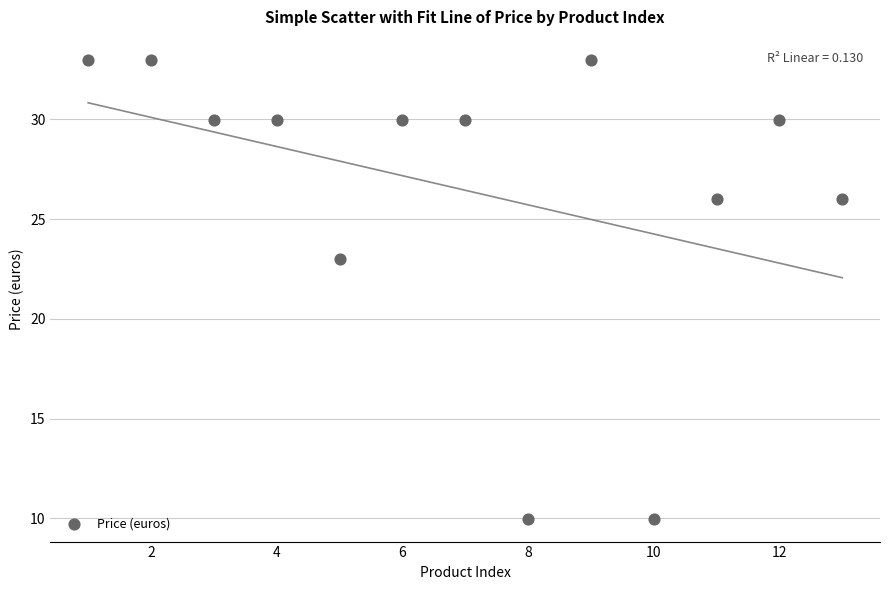

What is the range of Y values (max minus min)?

23.0